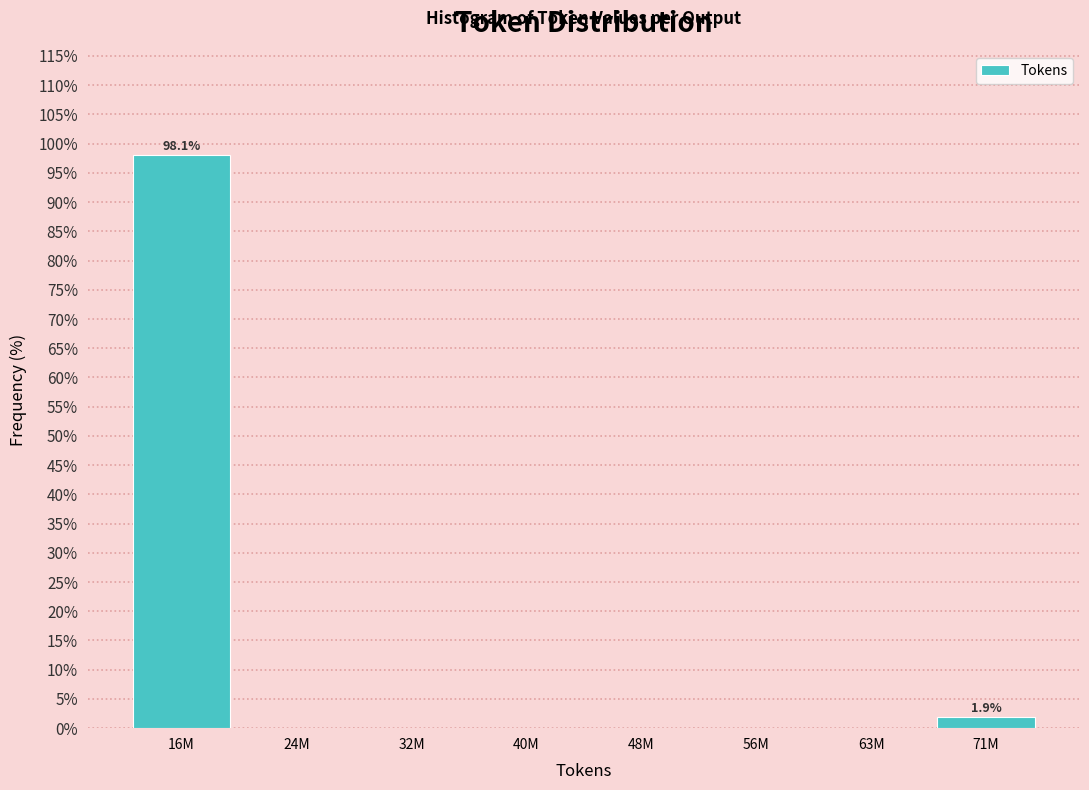

Reading right to left, what are all the values shown in this chart?

71M=1.9	63M=0.0	56M=0.0	48M=0.0	40M=0.0	32M=0.0	24M=0.0	16M=98.1